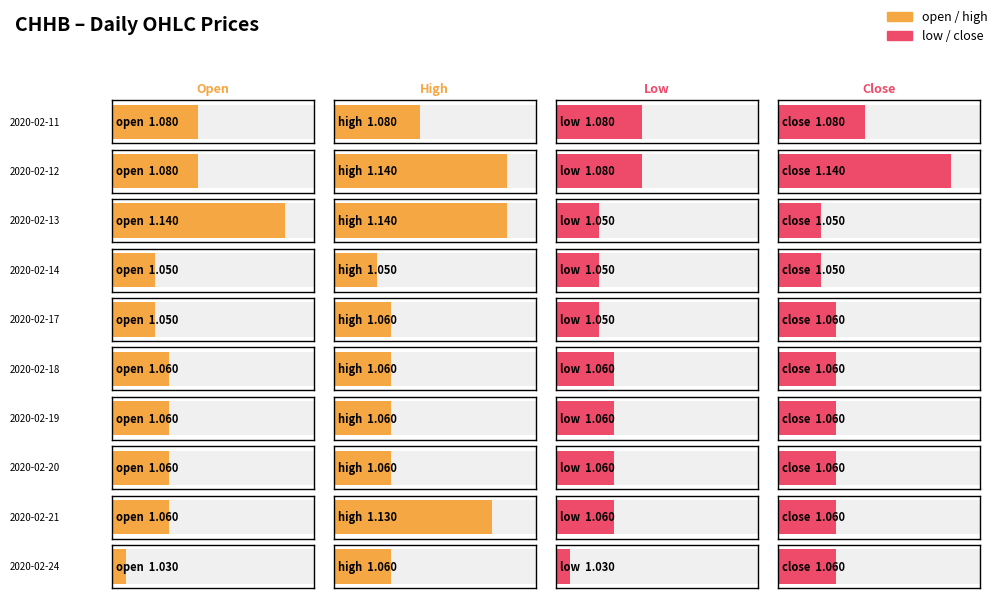

What is the smallest value displayed?

1.0